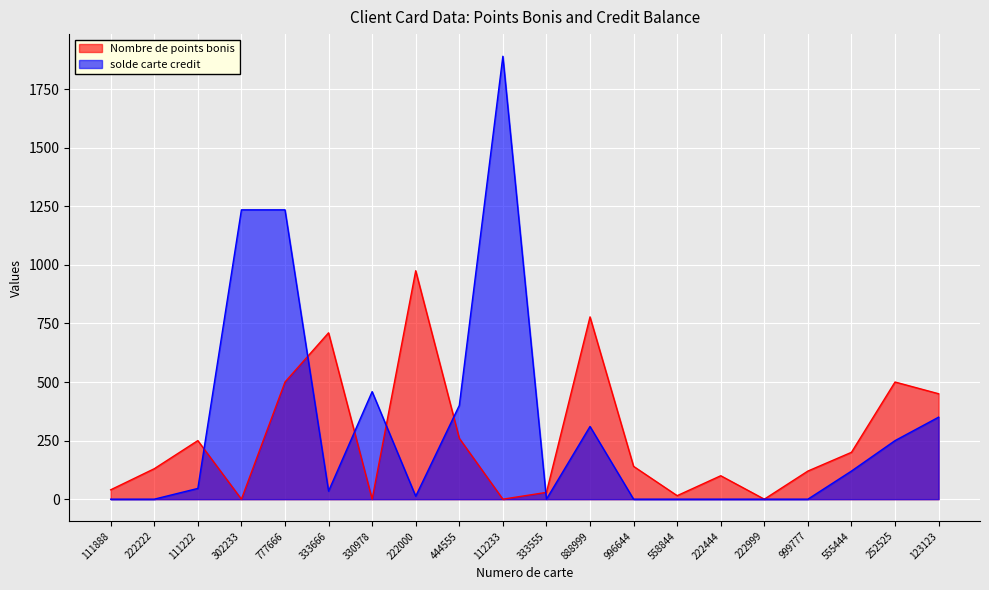

What is the label of the 5th point from the left?

777666